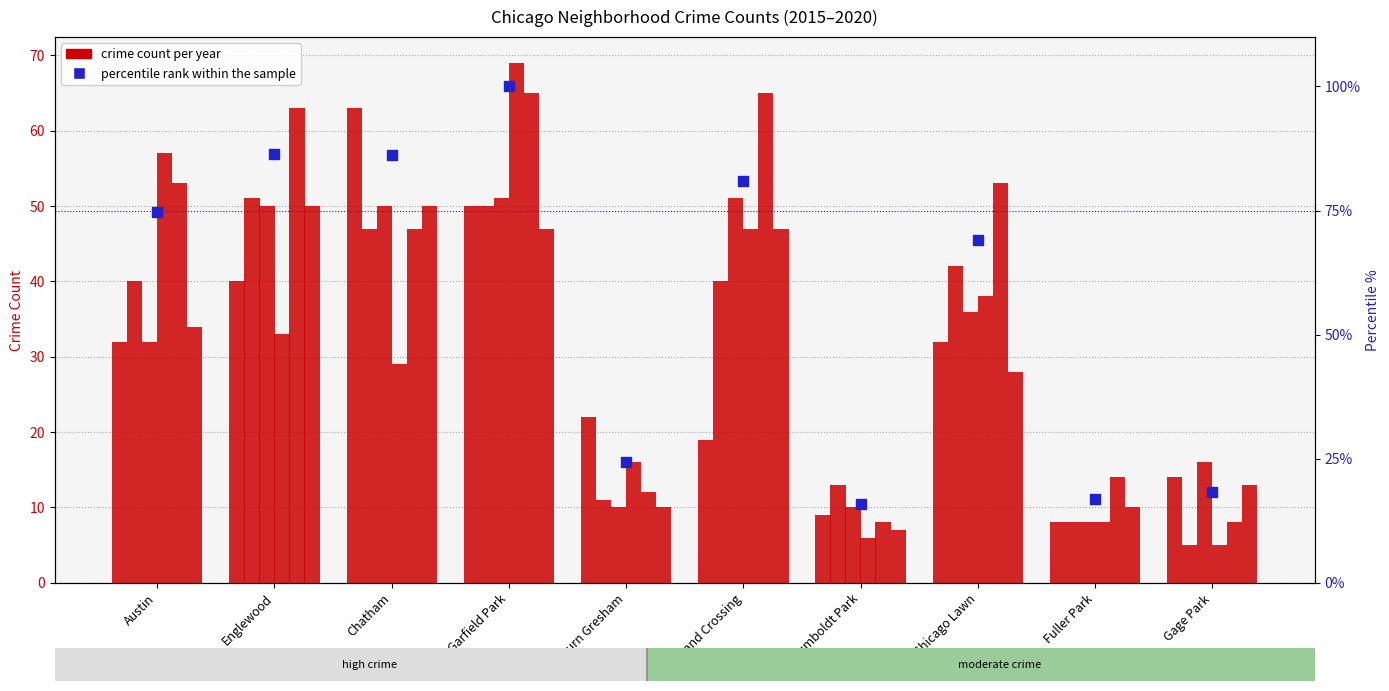

Between Austin and Auburn Gresham, which is larger?

Austin